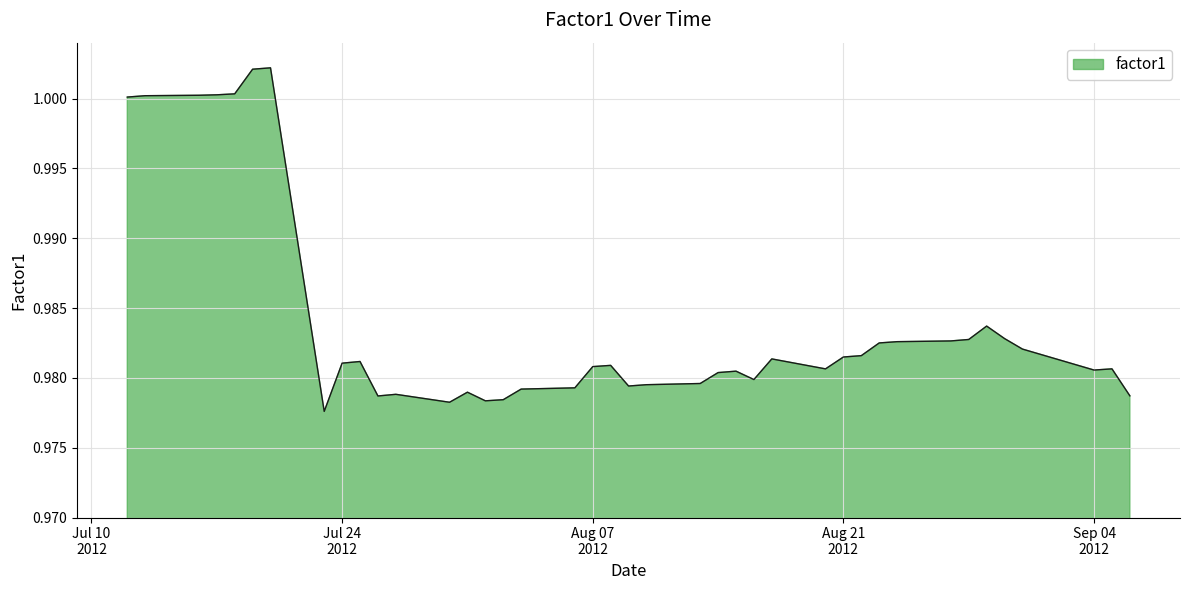

What is the value of the 38th point from the left?

1.0